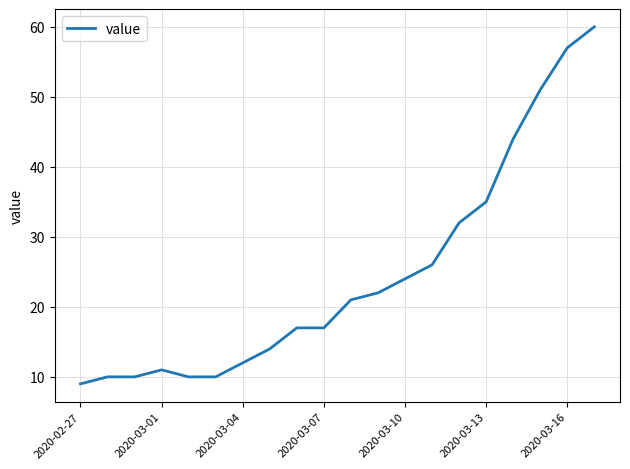

What is the greatest value displayed?

60